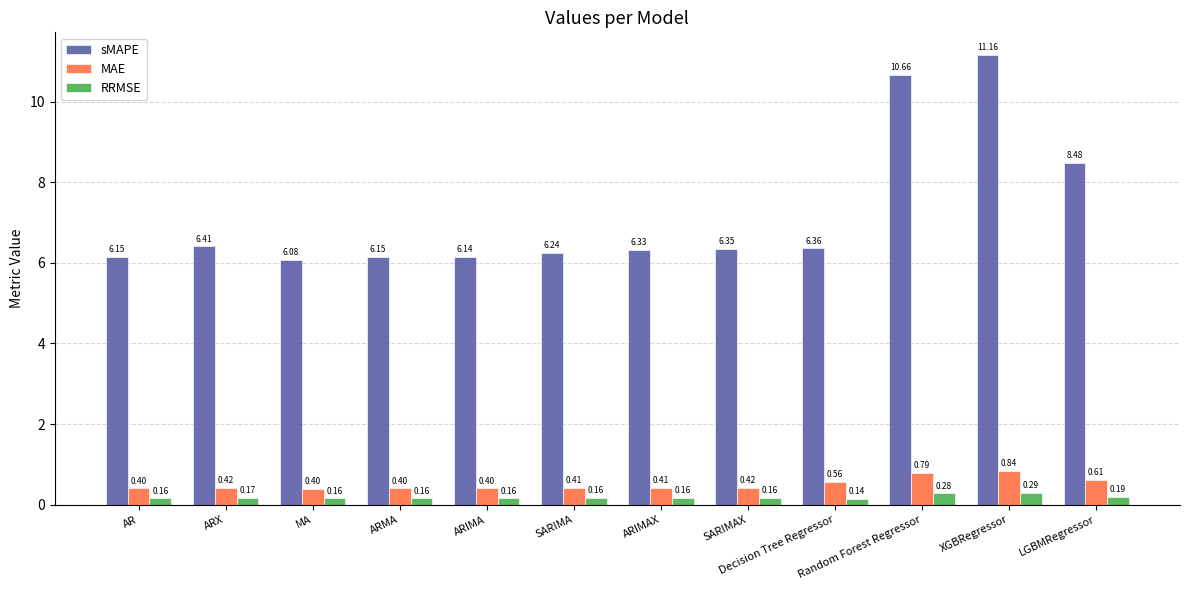

Between MA and SARIMAX, which series saw the biggest shift?

sMAPE